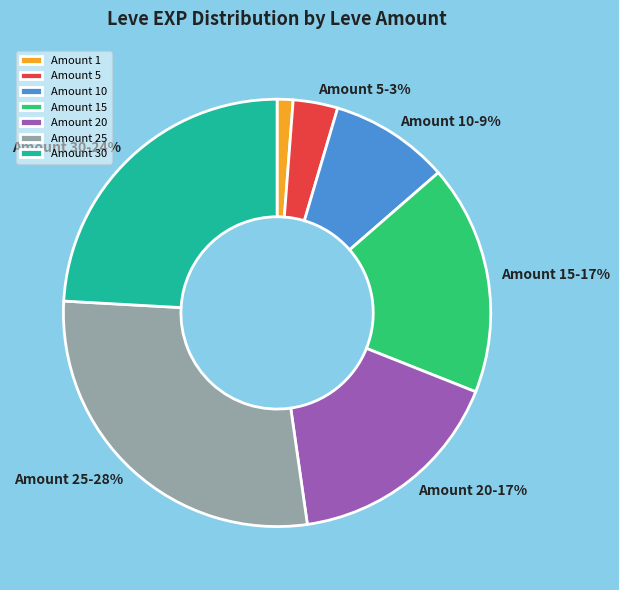

What is the largest slice in the pie chart?

Amount 25